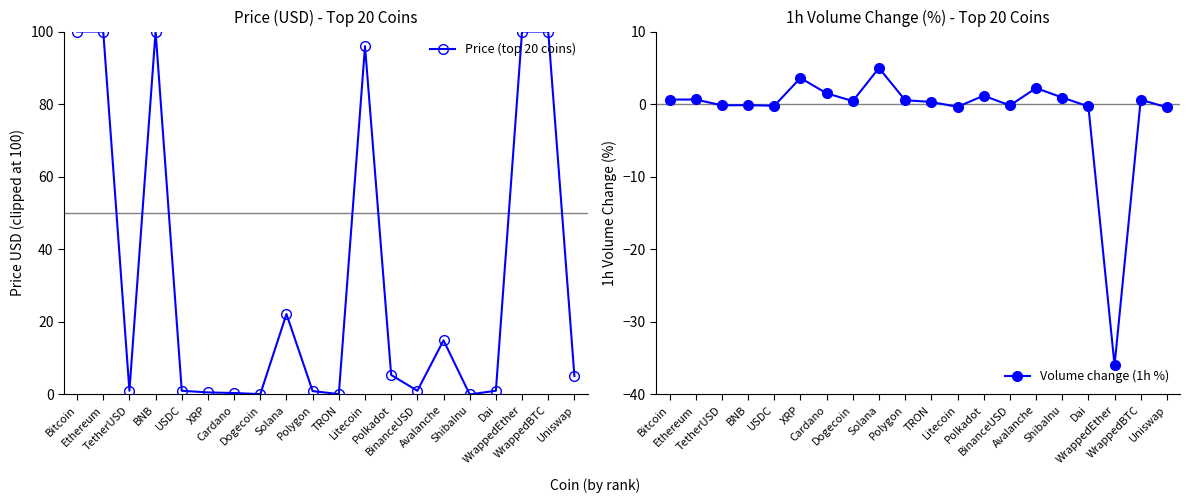

How many lines are shown in the chart?

2